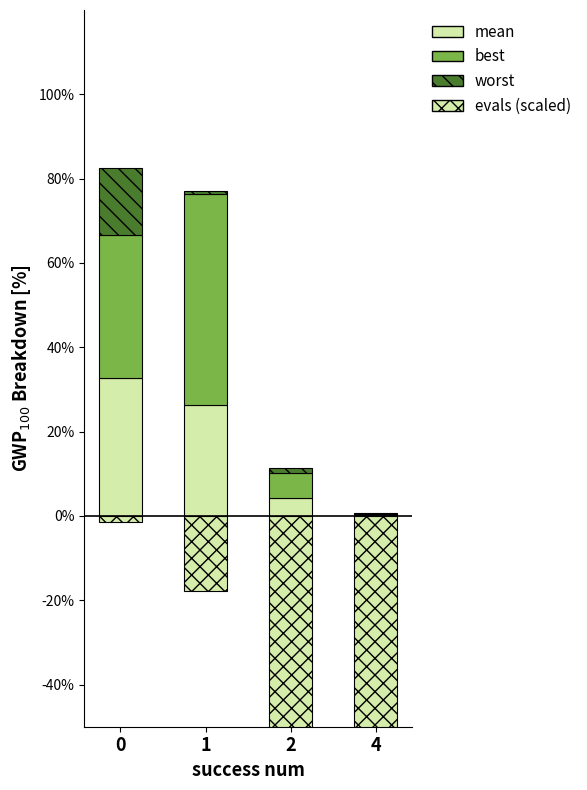

How many data points in mean are less than 26?

2